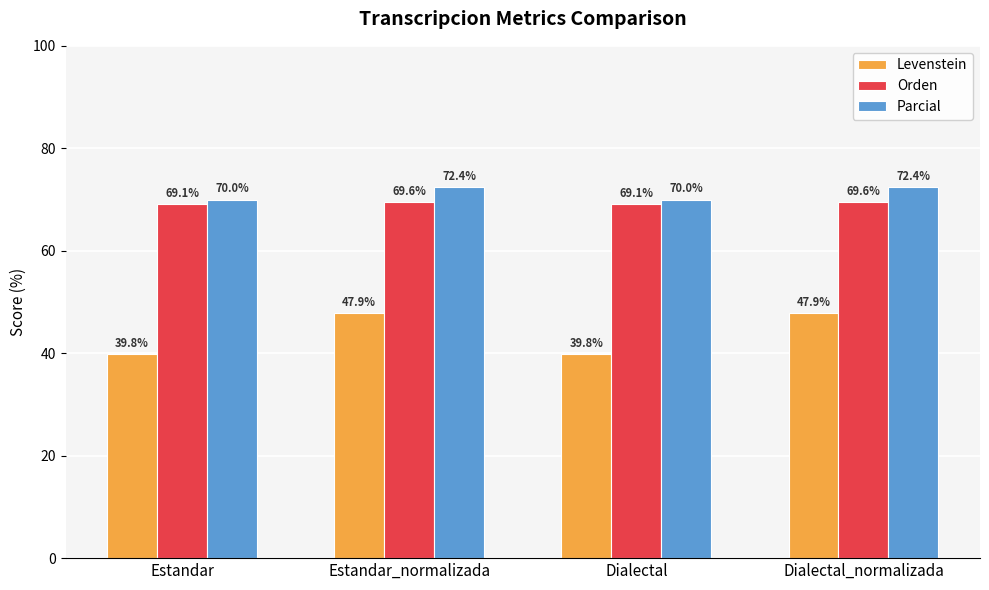

What is the value of the Orden bar at the 1st from the left?

69.1